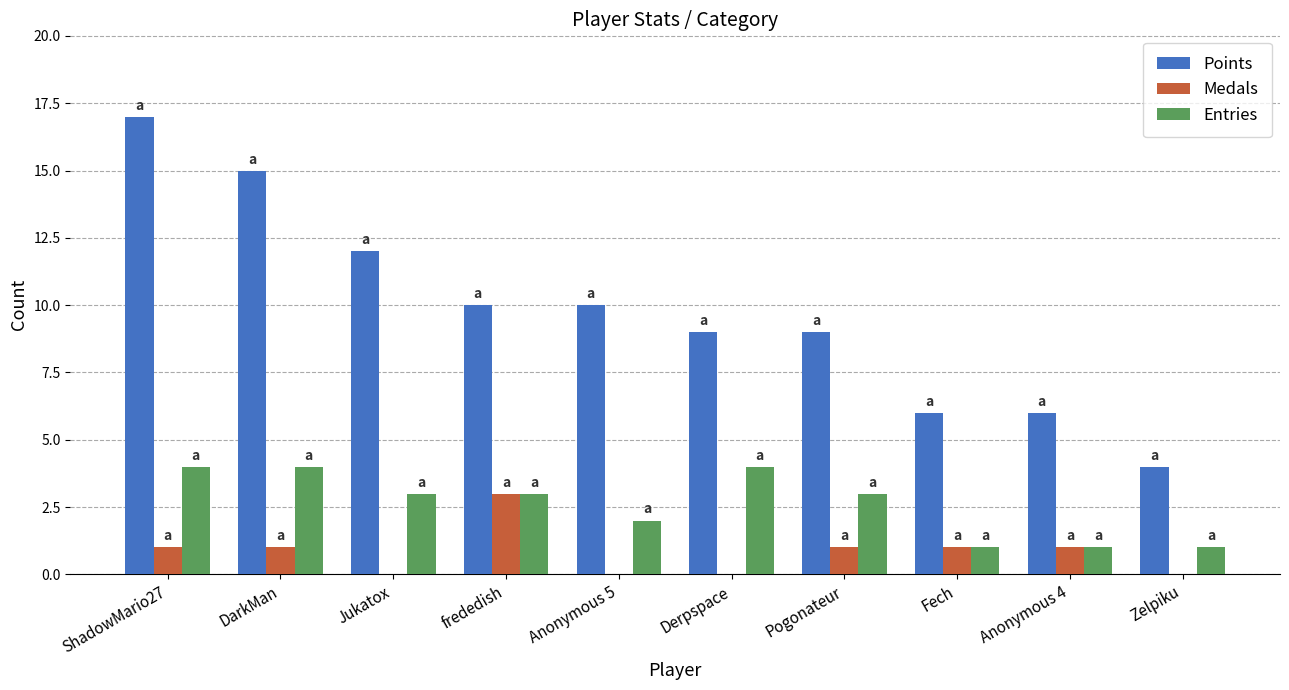

How many groups of bars are there?

10